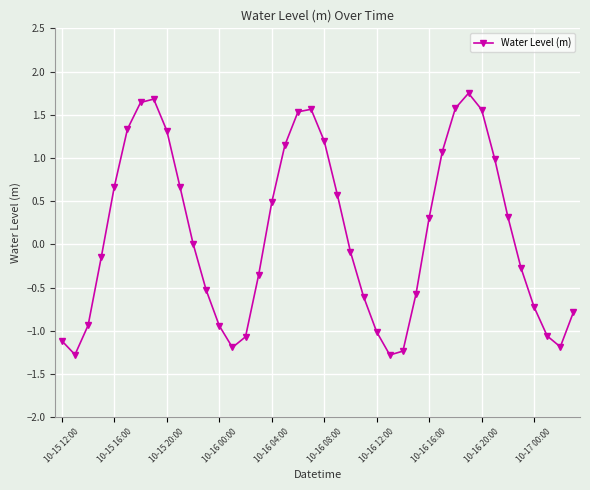

What is the smallest value displayed?

-1.3